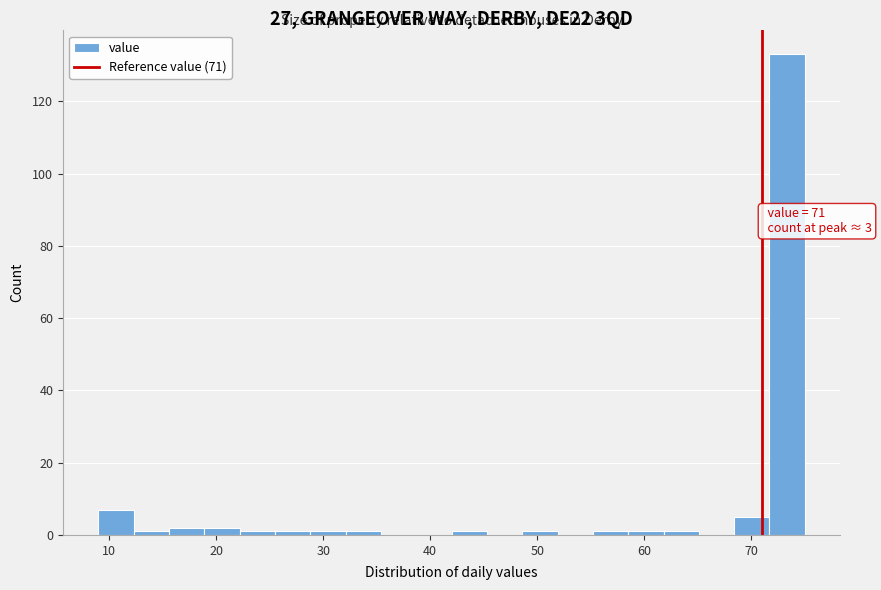

Read against the x-axis, roughly where is the centre of the tallest bar?

73